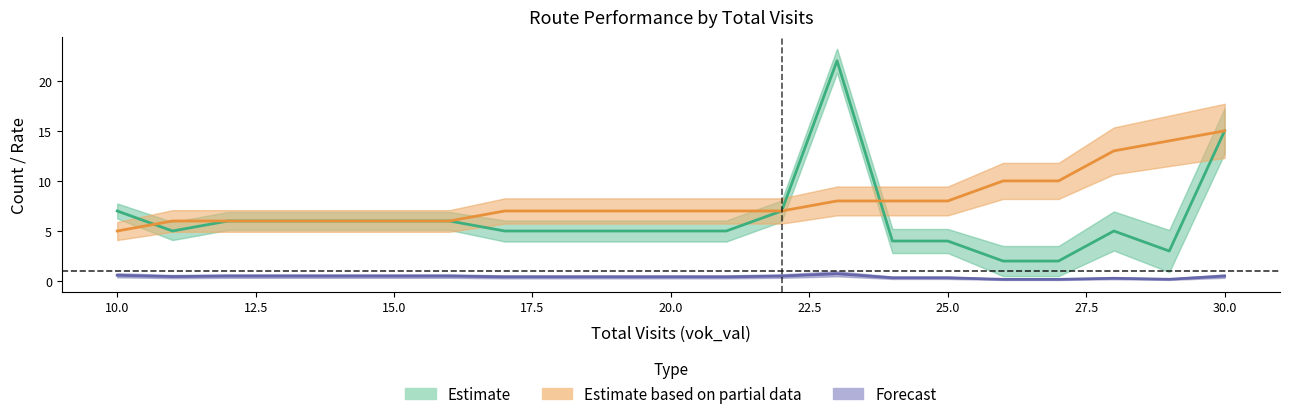

What is the smallest value displayed?

0.2